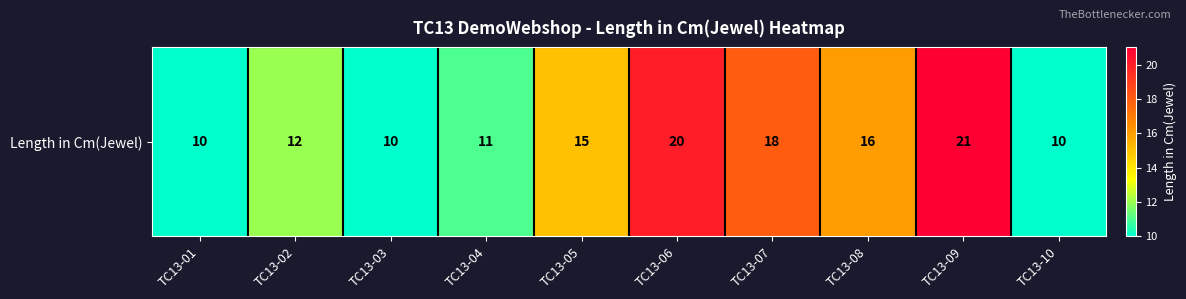

Count the number of values greater than 15.

4